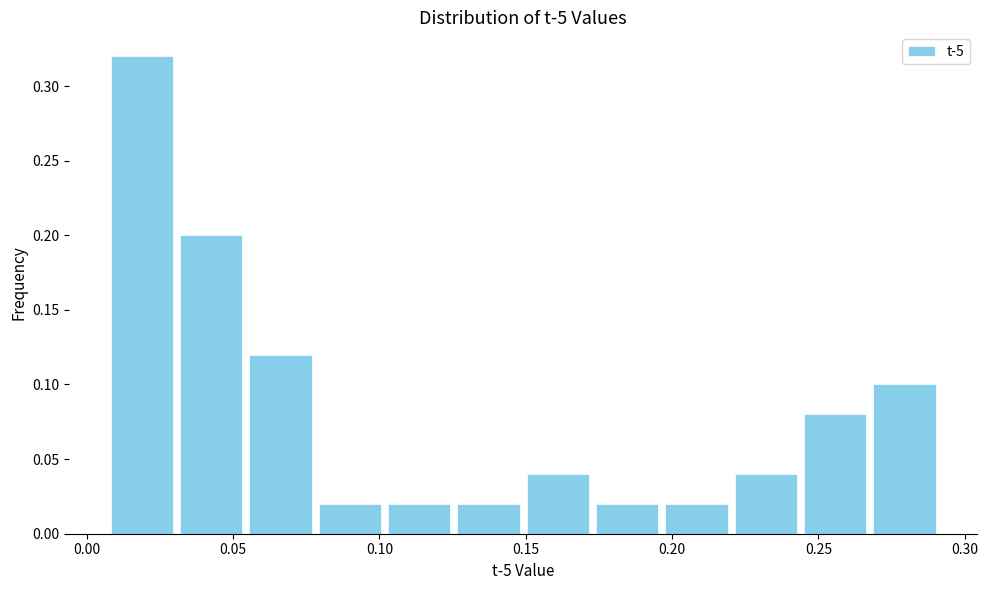

What is the height of the bar covering 0.195 to 0.220 on the x-axis? Neither the bar edges nor the heights are printed on the chart, so give them approximately, as read against the axes.

0.02